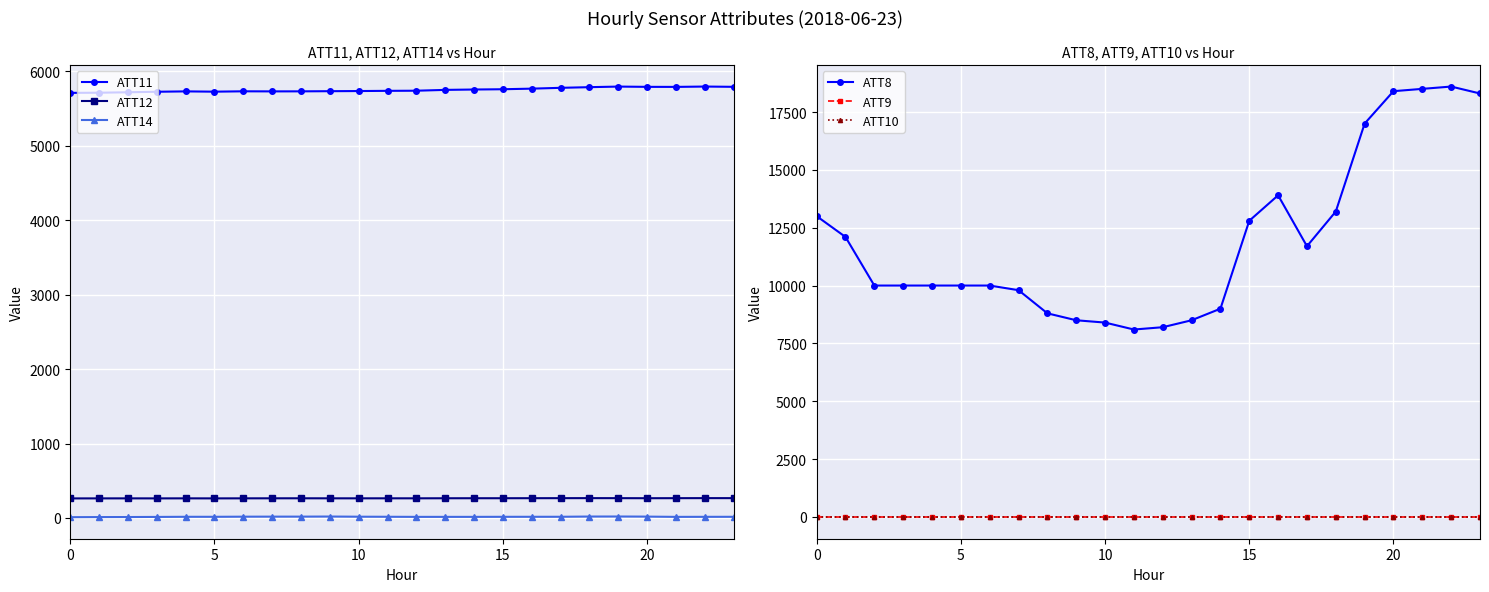

True or false: ATT9 and ATT10 intersect in this chart.

False